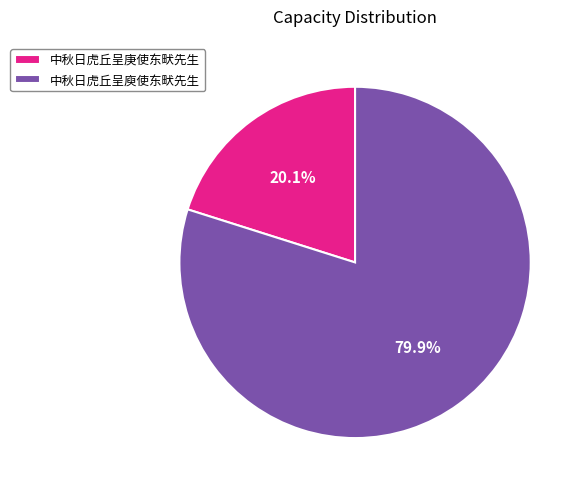

Is 中秋日虎丘呈庾使东畎先生 the majority of the pie?

Yes